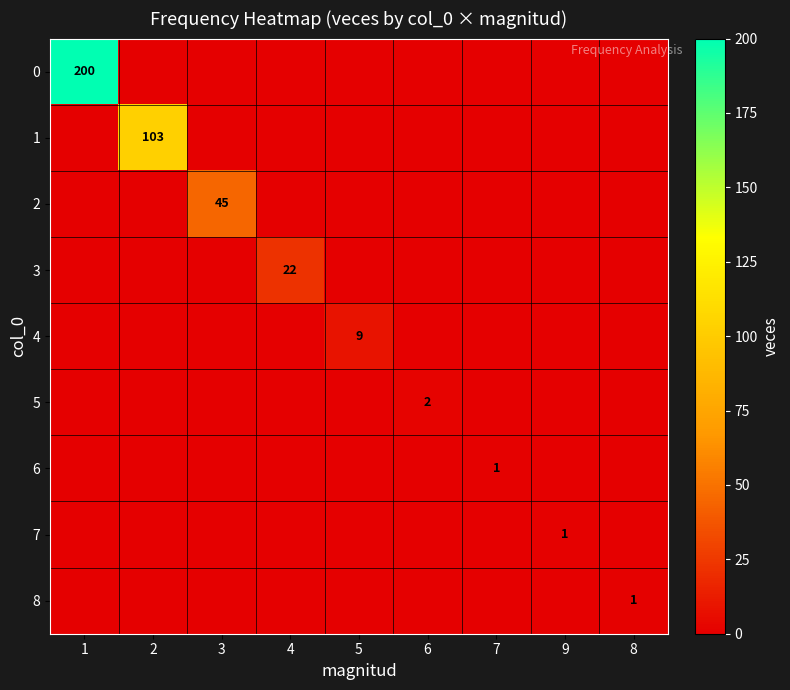

Which label corresponds to the largest value in the chart?

1